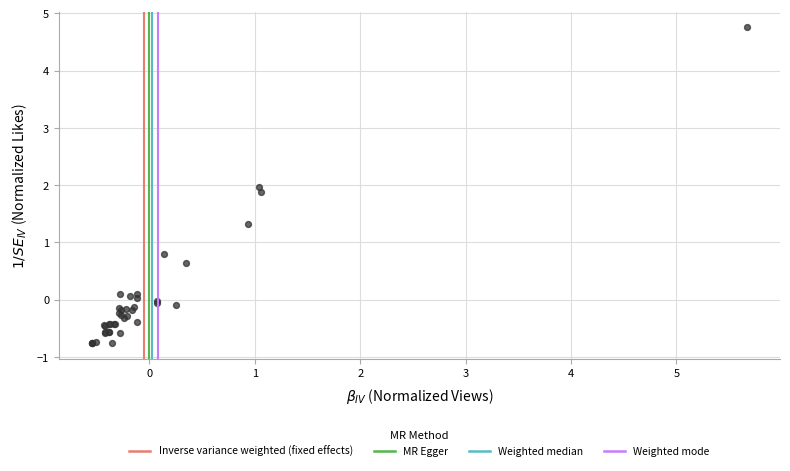

What Y value in the scatter plot is closest to 1?

0.8